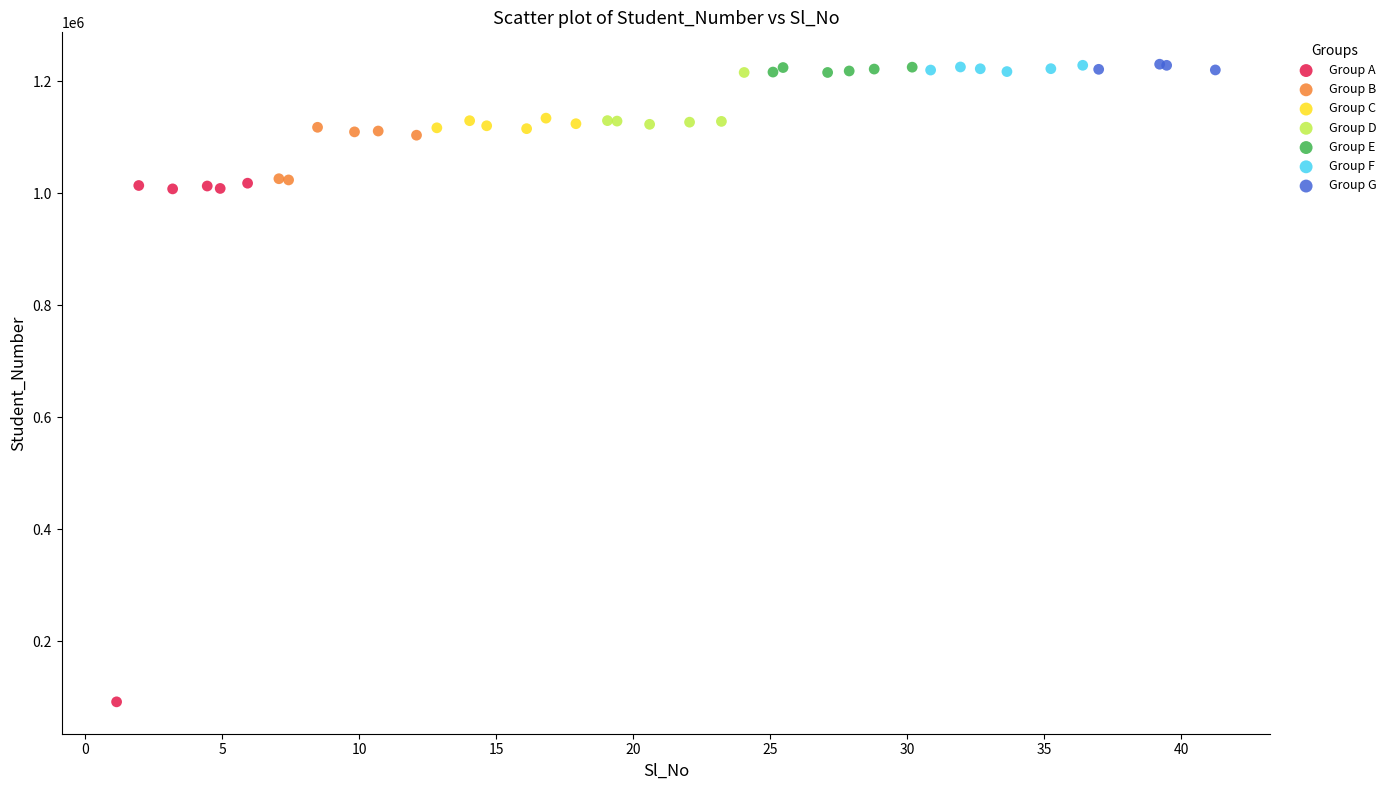

Which series contains the lowest Y value?

Group A